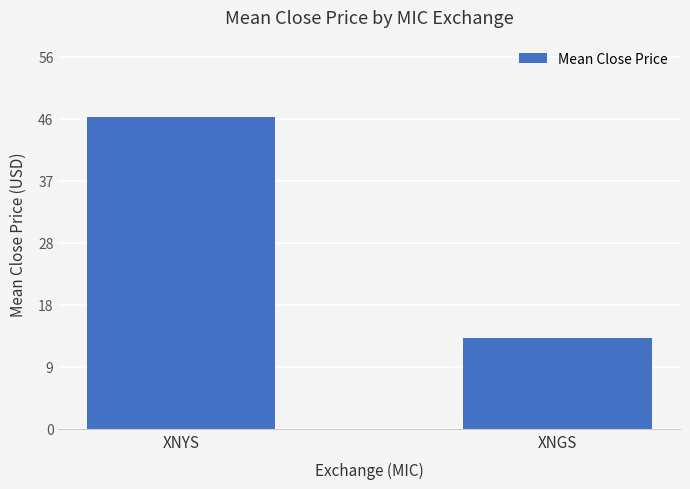

The chart shows a value of 46.9 at XNYS. True or false?

True